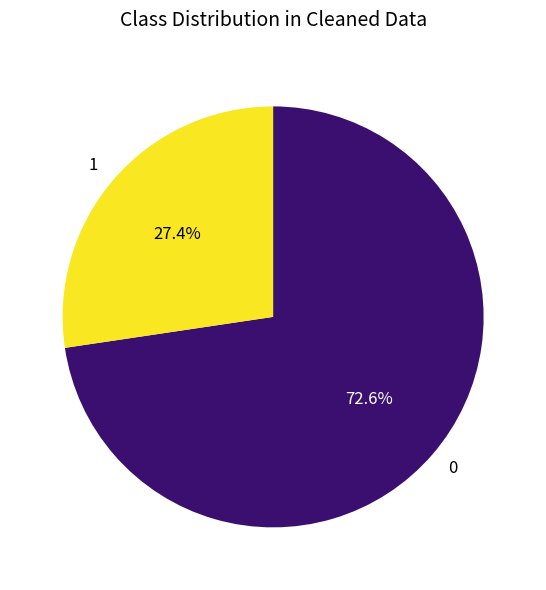

Rank the categories by value from highest to lowest.

0, 1